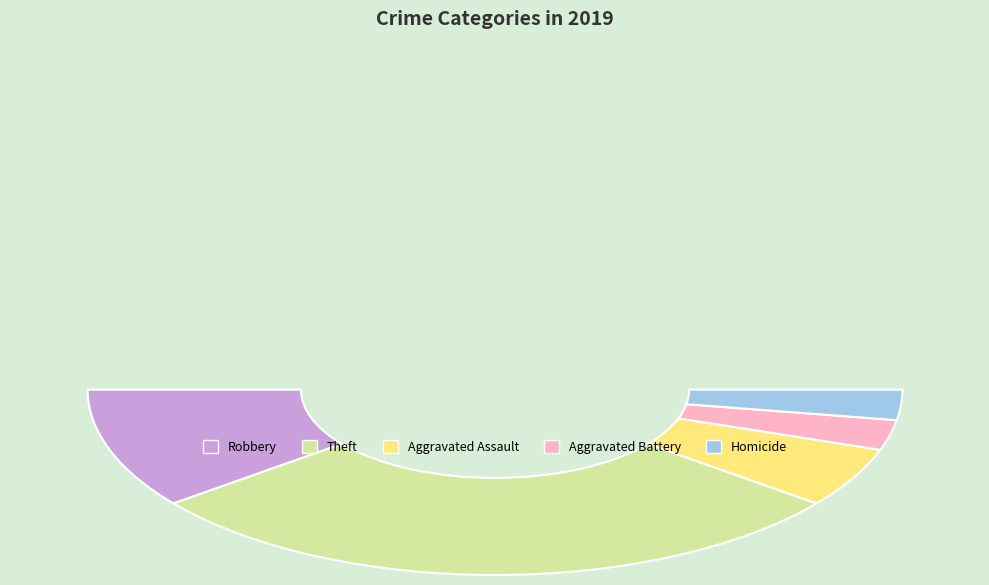

Count the number of slices in the pie.

5